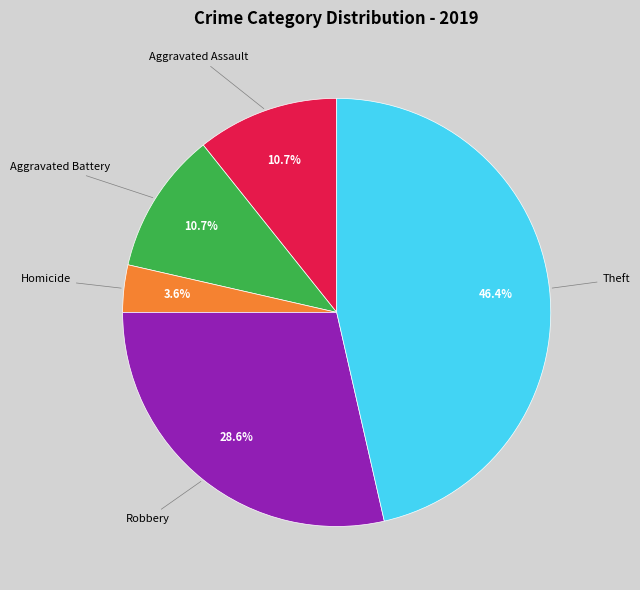

Approximately how many times larger is the value at Robbery compared to Aggravated Battery?

2.7